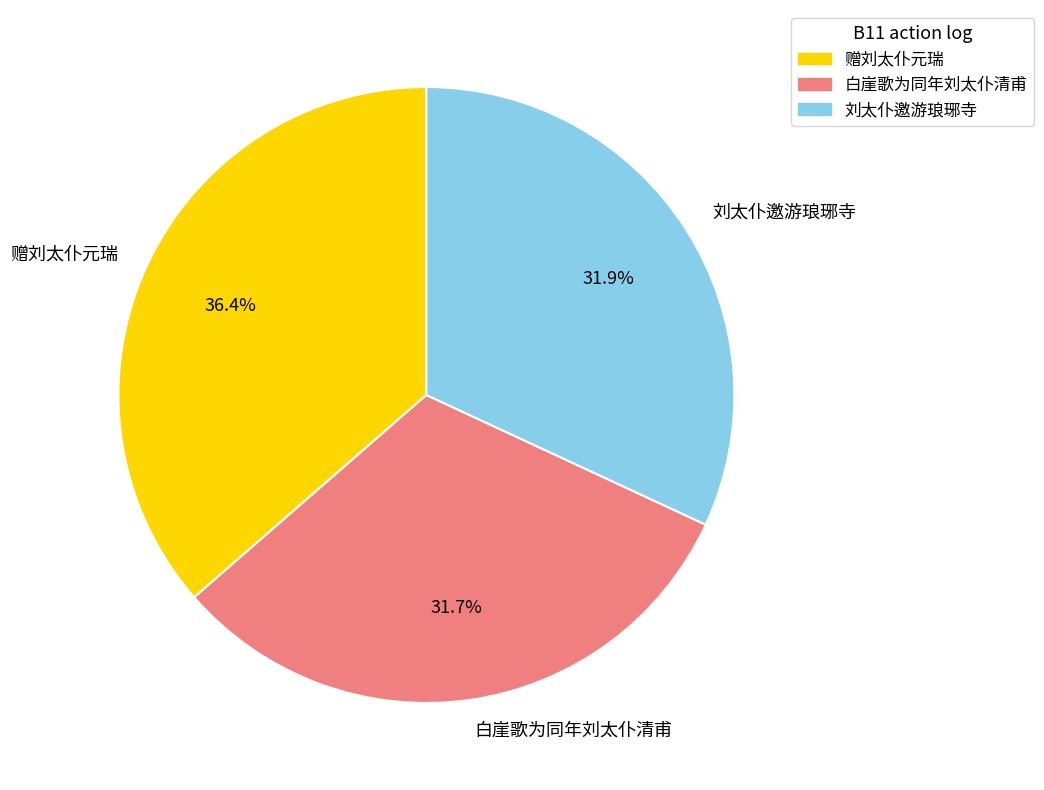

Combined, what portion of the pie is 赠刘太仆元瑞 and 白崖歌为同年刘太仆清甫?

68.1%